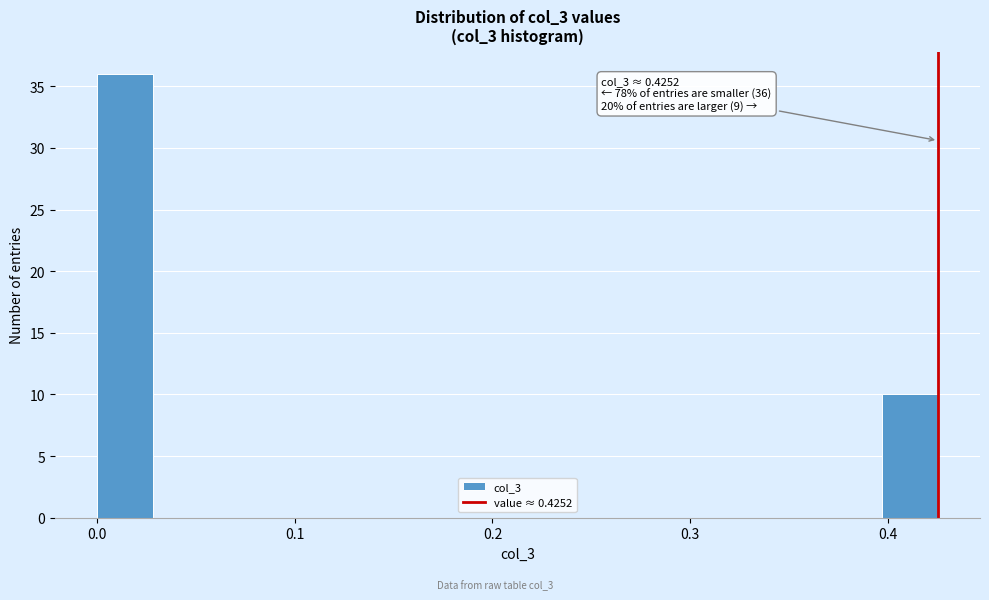

Around what value on the x-axis is the tallest bar? Give the approximate position of its centre, as read against the axis.

0.01